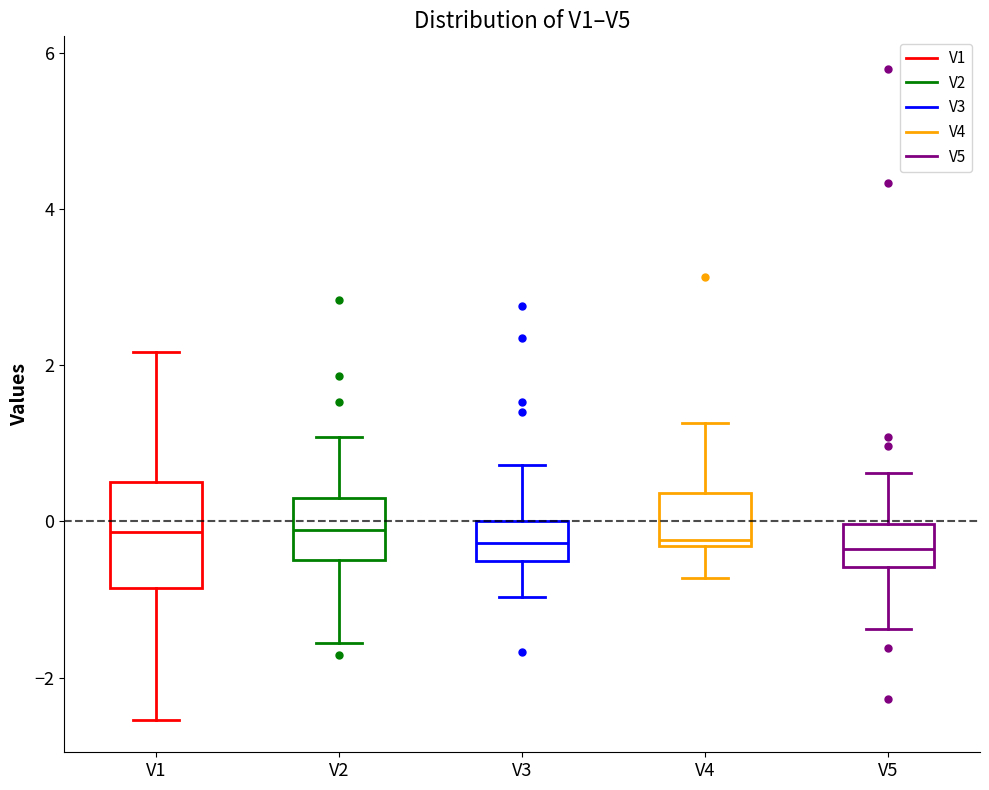

Where does the upper whisker of the box for V1 end on the y-axis? The values are not printed on the chart, so give them approximately, as read against the axis.

2.2